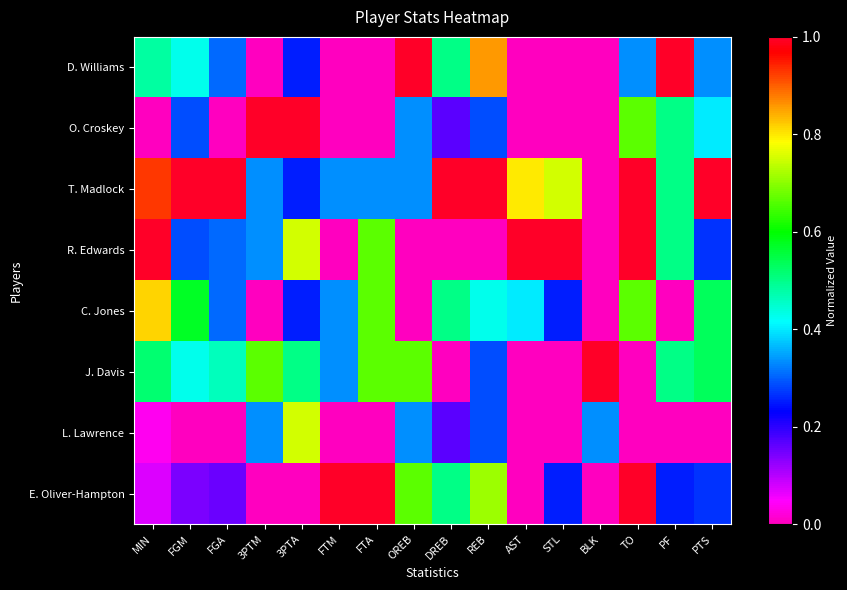

How many distinct data groups are displayed?

8